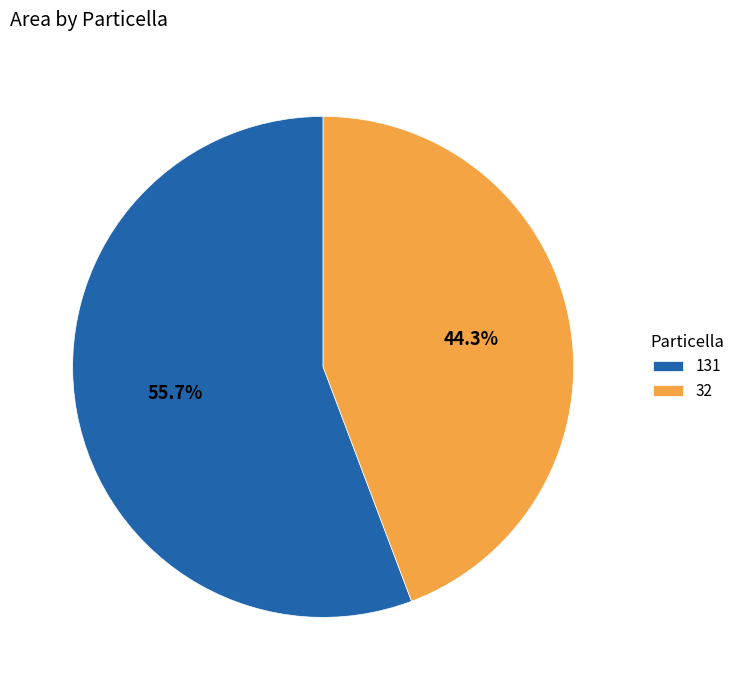

Approximately how many times larger is the value at 131 compared to 32?

1.3